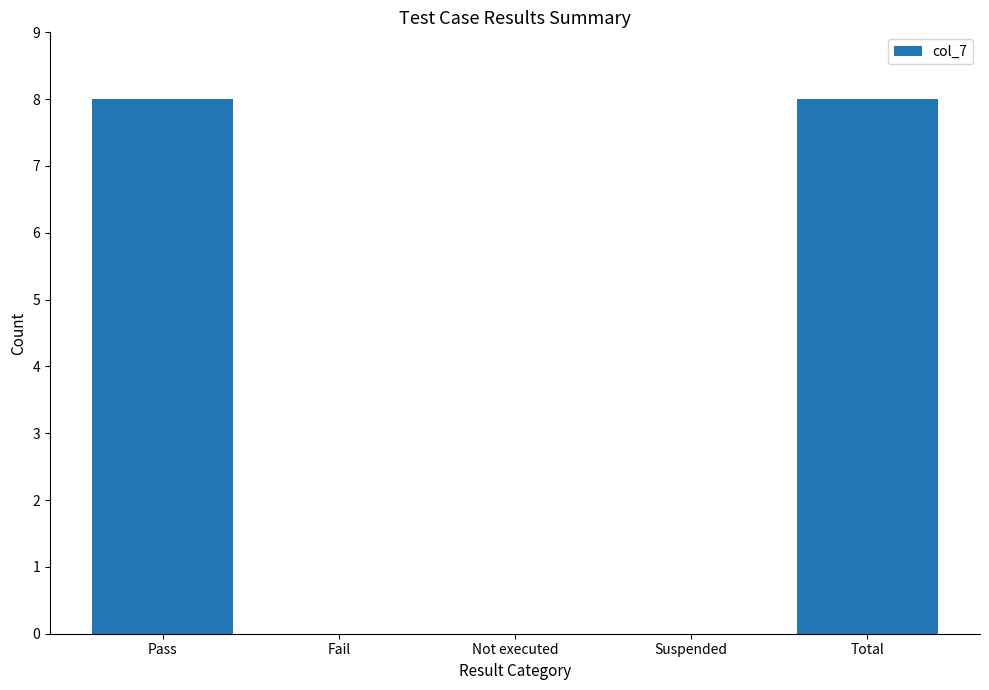

True or false: the data shows 0 at Fail.

True